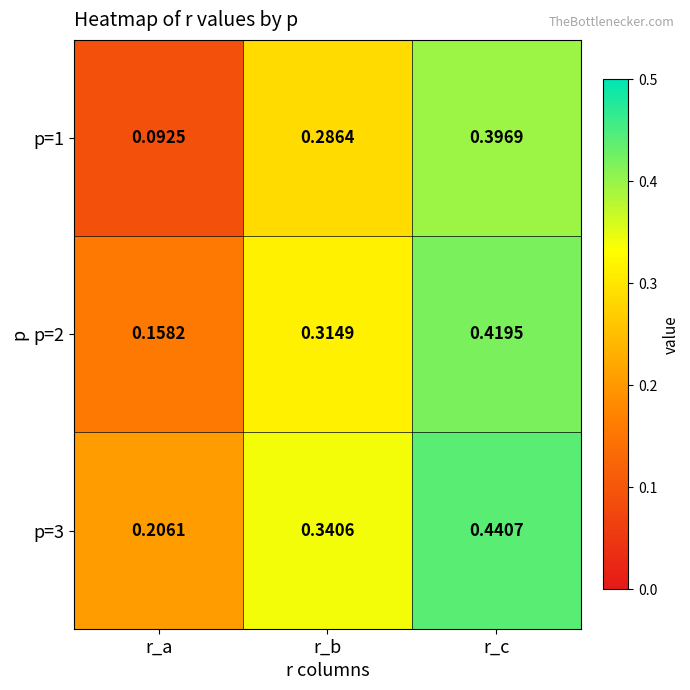

Is the value of p=3 at r_c greater than the value of p=1 at r_c?

Yes